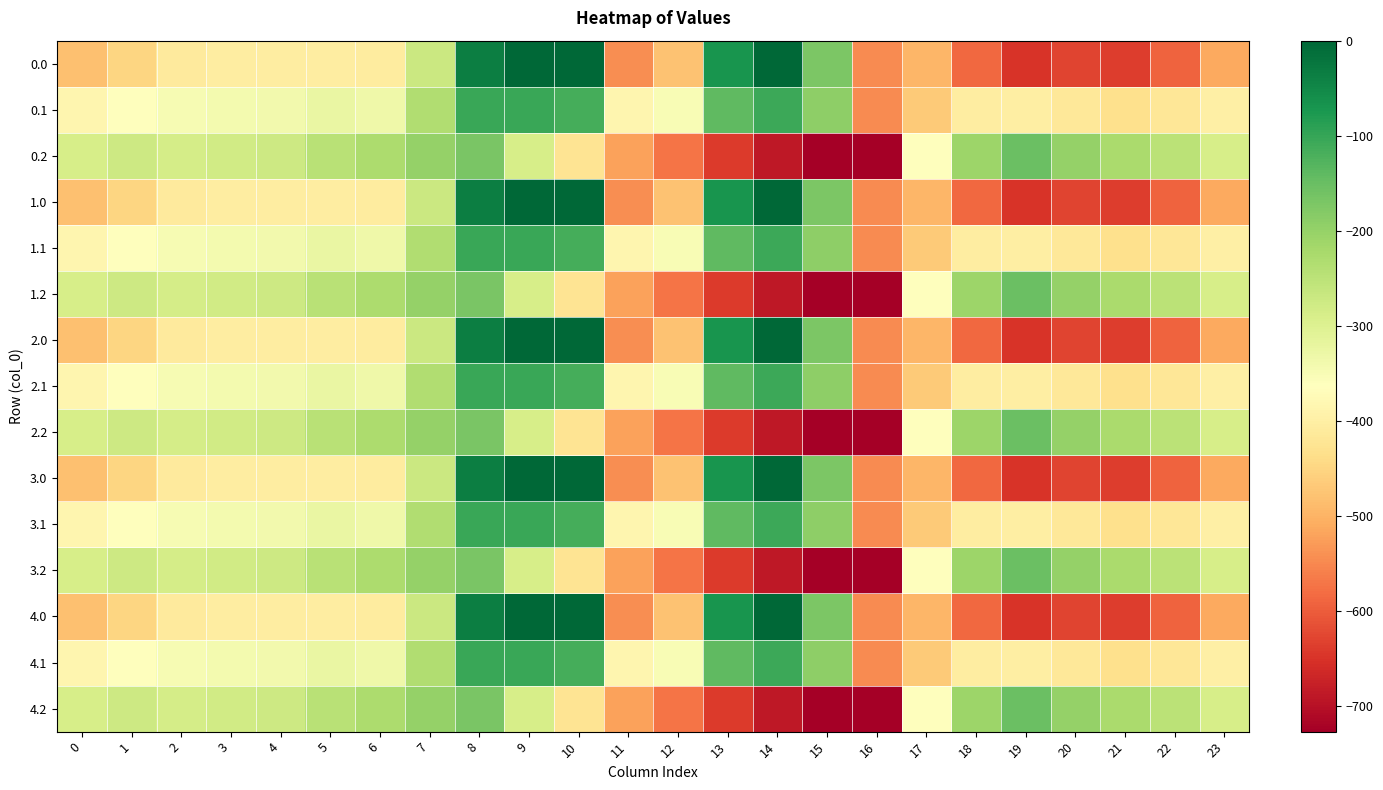

What is the total value across all series at 2?

-5219.1